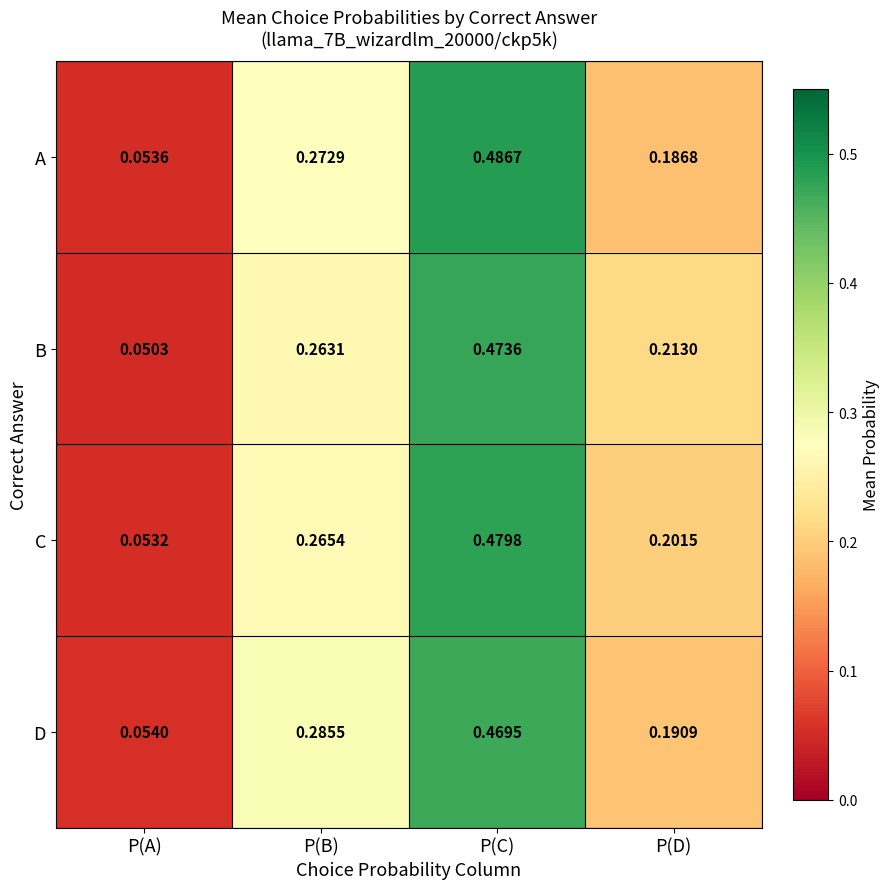

At which label is C closest to 0?

P(A)